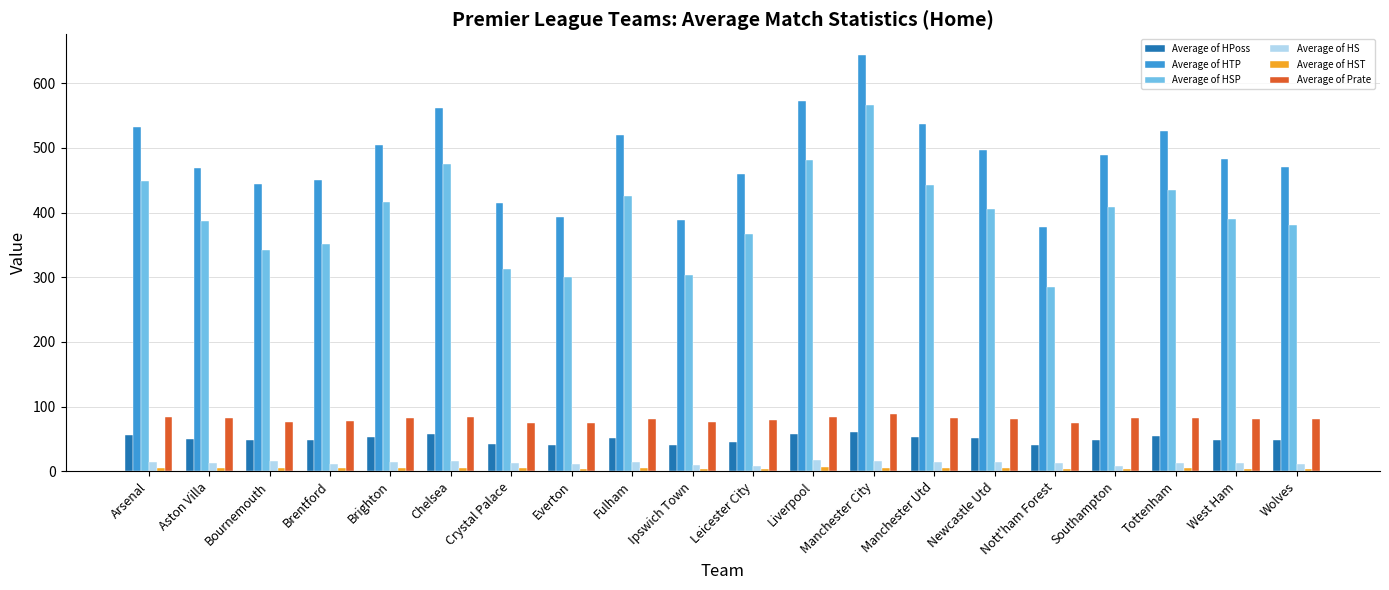

Which series has the largest range (max minus min)?

Average of HSP